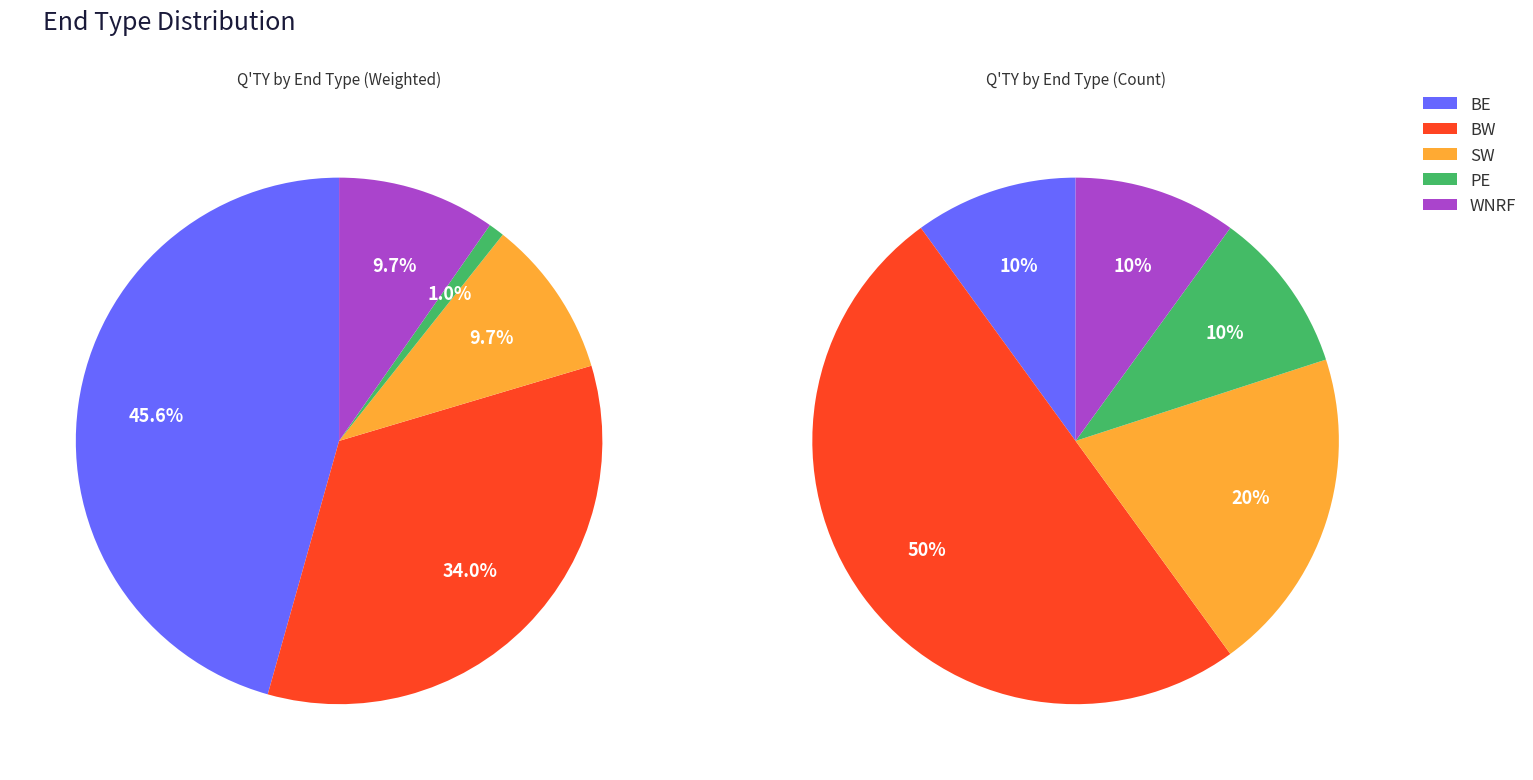

Approximately how many times larger is the value at WNRF compared to SW?

1.0